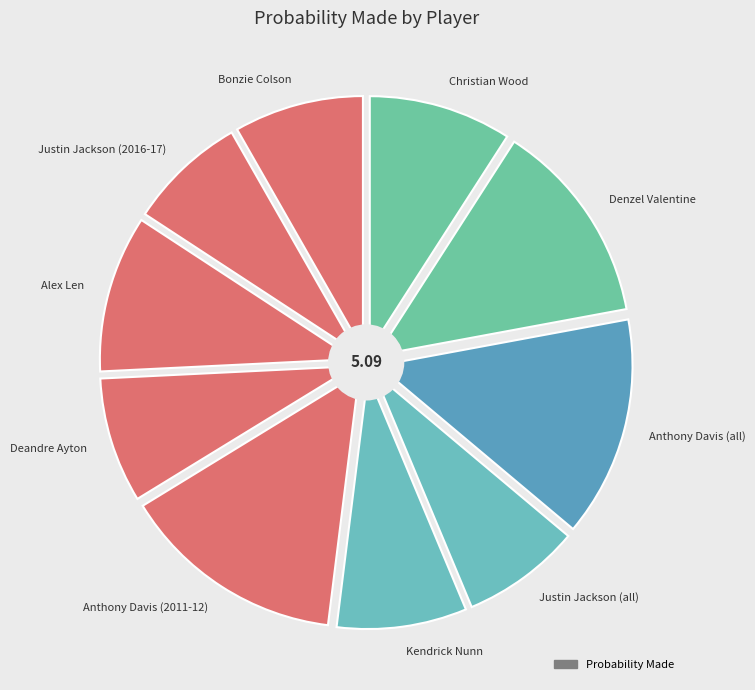

Count the number of slices in the pie.

10